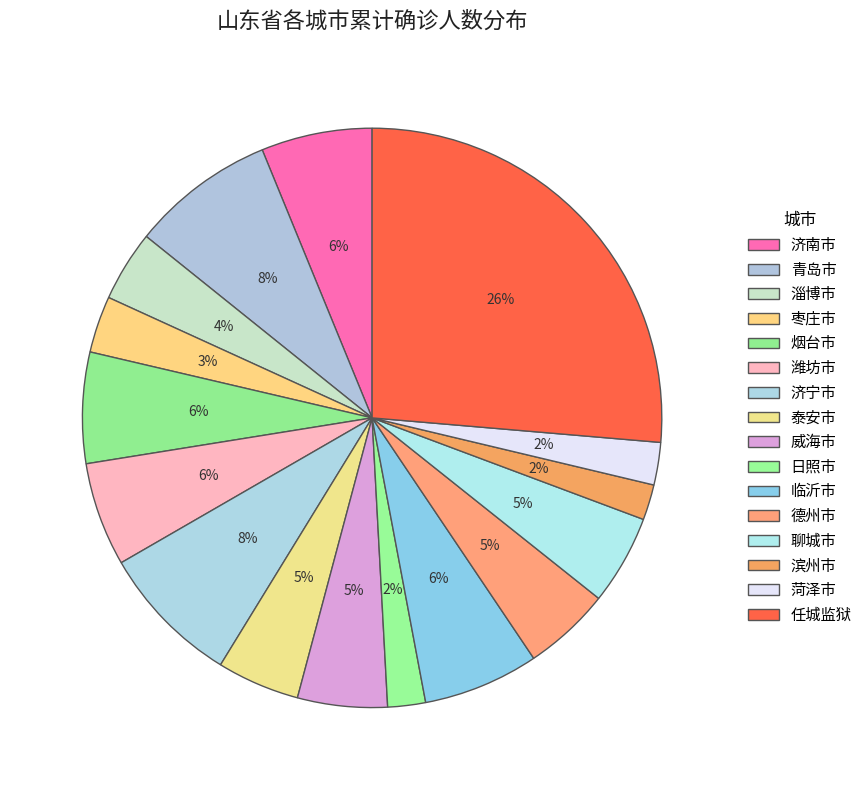

Does 菏泽市 represent more than half of the total?

No